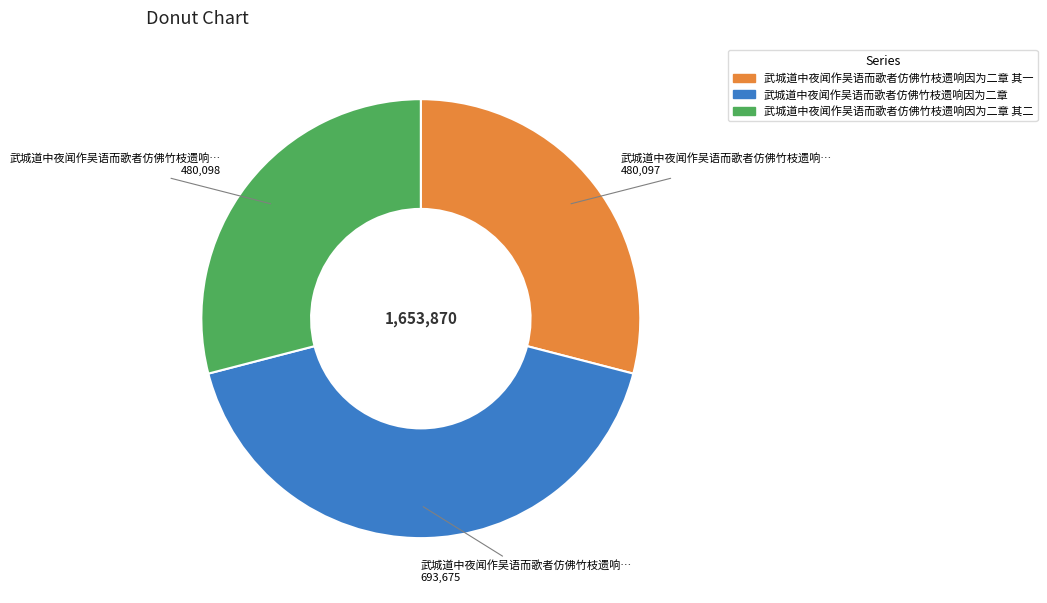

Is there a majority slice in this chart?

No